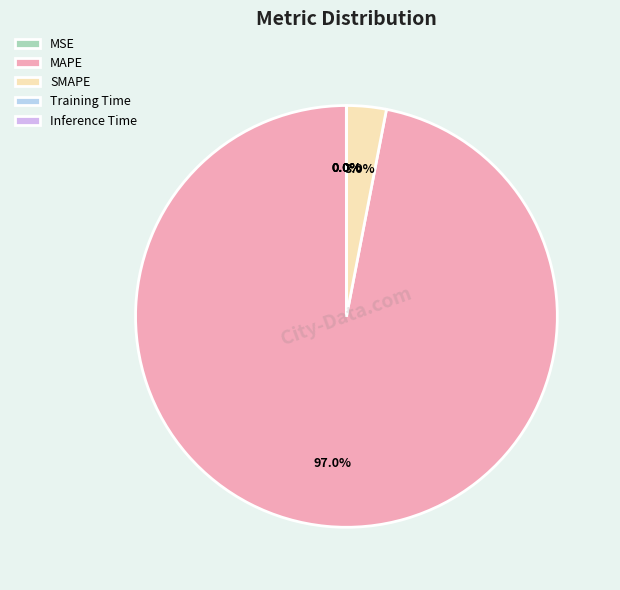

Is there any slice that represents more than half of the pie?

Yes